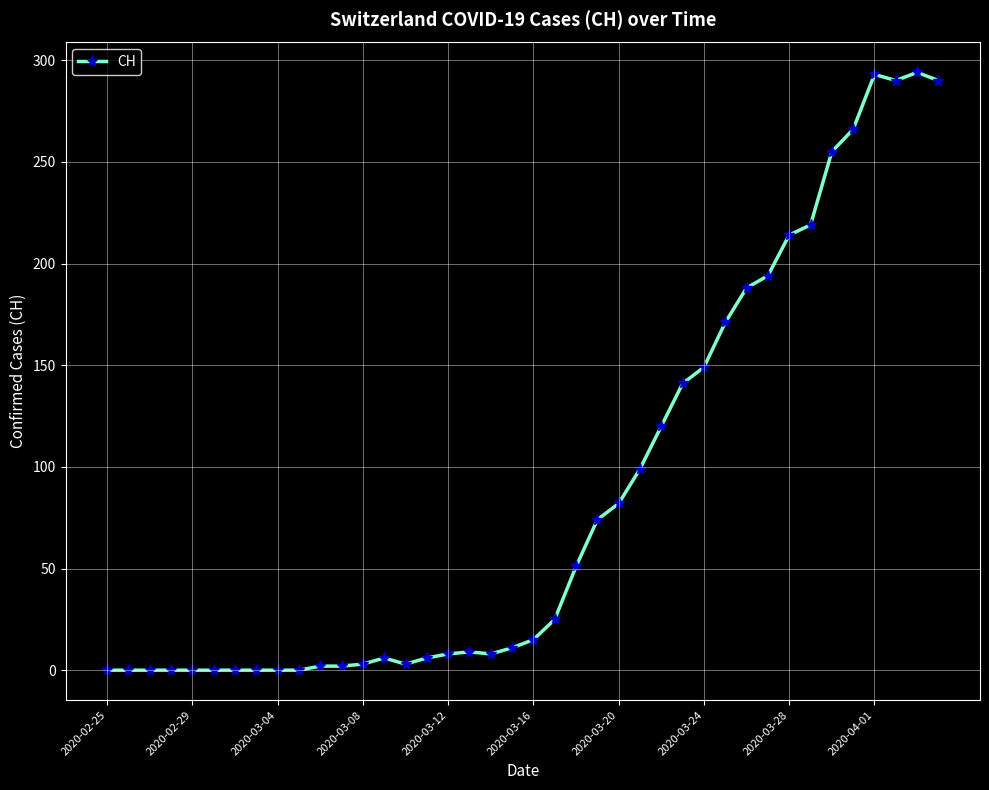

Count the number of data series in this chart.

1